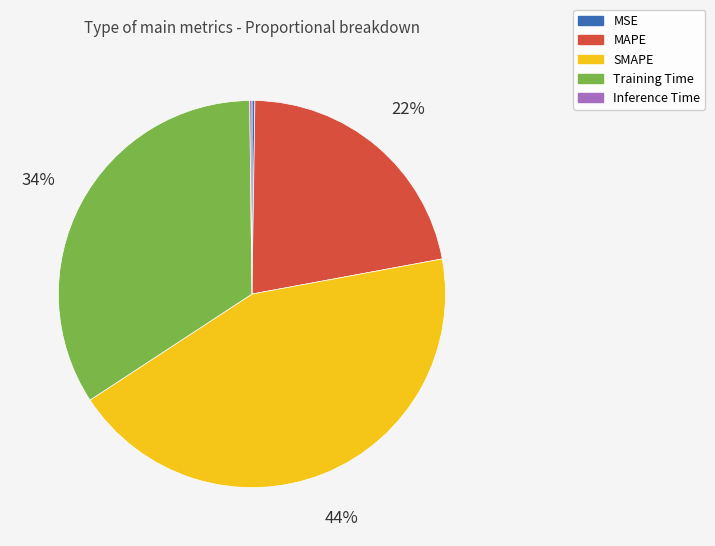

Combined, do SMAPE and Training Time account for over 50%?

Yes